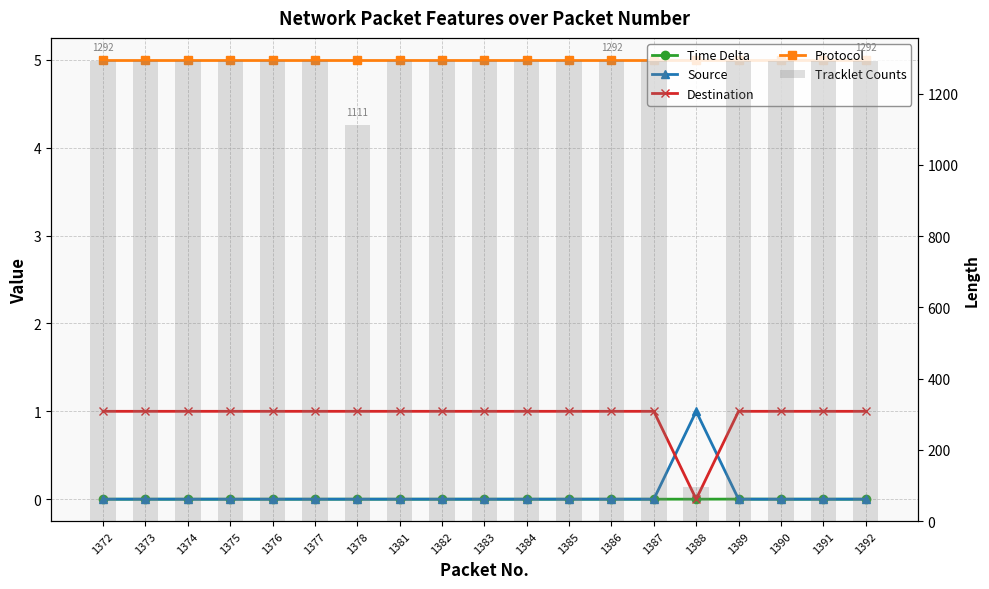

What is the approximate value of Protocol at 1378?

5.0